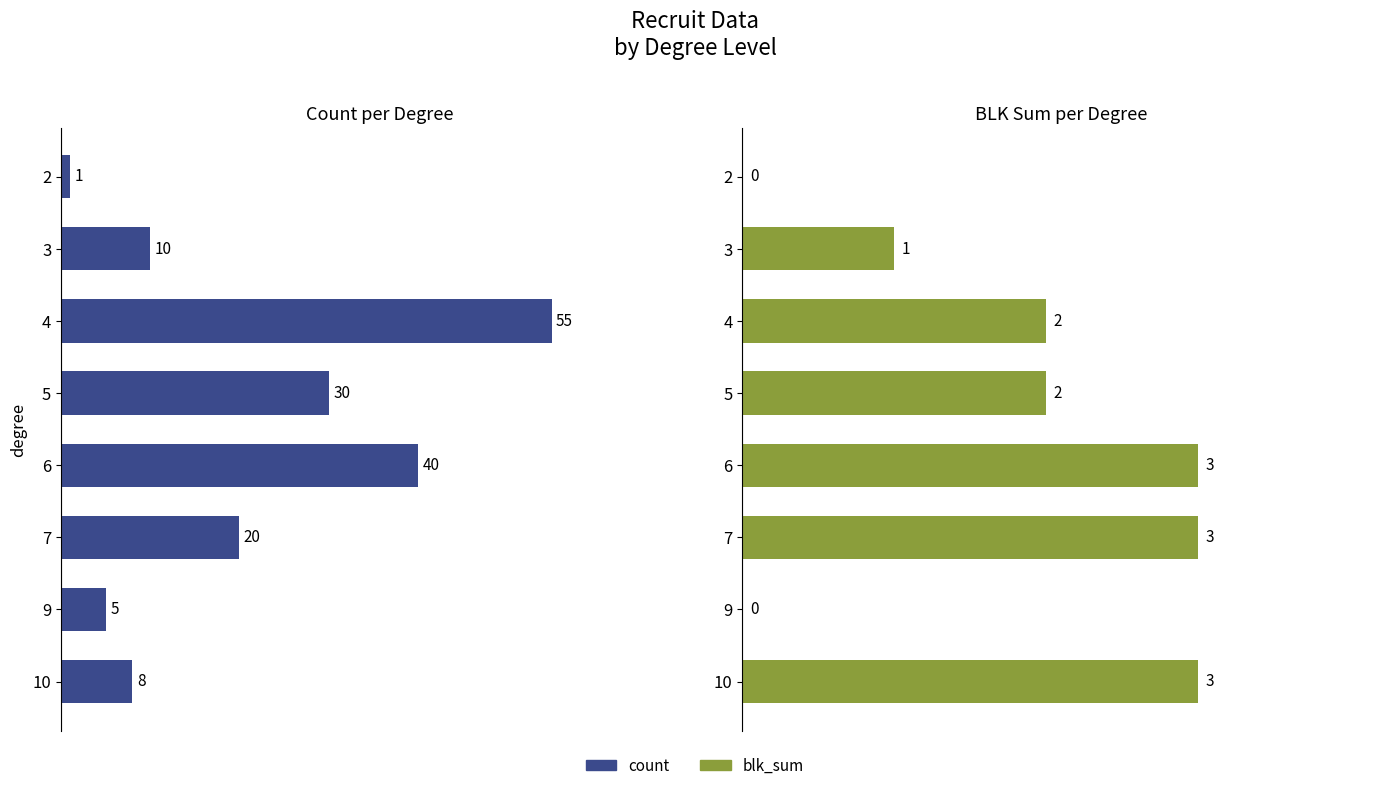

How many groups of bars are there?

8